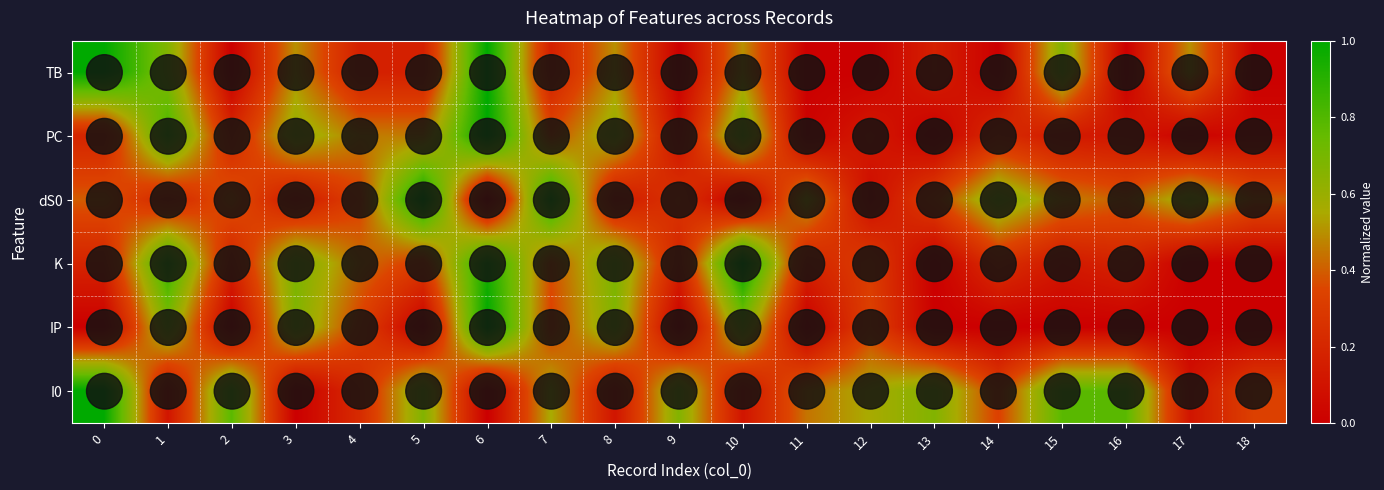

Reading left to right, what are all the values shown in this chart?

TB: 0=1.0	1=0.7	2=0.0	3=0.5	4=0.2	5=0.2	6=1.0	7=0.2	8=0.5	9=0.0	10=0.5	11=0.0	12=0.0	13=0.2	14=0.0	15=0.7	16=0.0	17=0.5	18=0.0
PC: 0=0.2	1=0.8	2=0.2	3=0.6	4=0.5	5=0.5	6=1.0	7=0.4	8=0.6	9=0.1	10=0.7	11=0.0	12=0.1	13=0.0	14=0.2	15=0.1	16=0.1	17=0.0	18=0.1
dS0: 0=0.4	1=0.2	2=0.4	3=0.1	4=0.3	5=1.0	6=0.0	7=0.9	8=0.1	9=0.3	10=0.0	11=0.5	12=0.1	13=0.3	14=0.7	15=0.5	16=0.4	17=0.6	18=0.4
K: 0=0.2	1=0.9	2=0.2	3=0.7	4=0.4	5=0.3	6=0.9	7=0.4	8=0.7	9=0.2	10=1.0	11=0.2	12=0.3	13=0.0	14=0.2	15=0.1	16=0.2	17=0.0	18=0.0
IP: 0=0.0	1=0.7	2=0.0	3=0.7	4=0.3	5=0.0	6=1.0	7=0.3	8=0.7	9=0.0	10=0.7	11=0.0	12=0.3	13=0.0	14=0.0	15=0.0	16=0.0	17=0.0	18=0.0
I0: 0=1.0	1=0.1	2=0.8	3=0.0	4=0.2	5=0.7	6=0.0	7=0.6	8=0.1	9=0.7	10=0.1	11=0.4	12=0.6	13=0.7	14=0.3	15=0.8	16=0.8	17=0.1	18=0.3